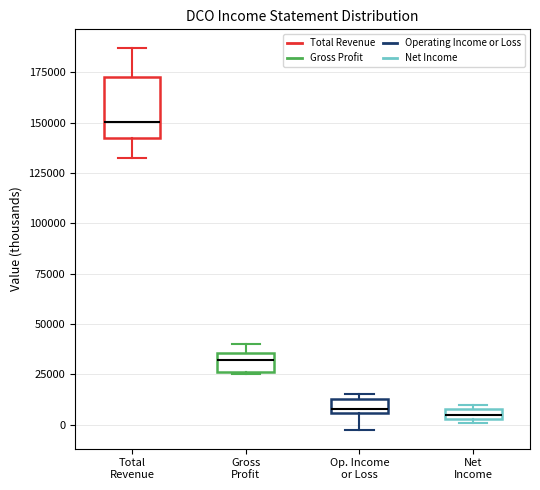

Where is the upper edge of the box for Net Income on the y-axis? The values are not printed on the chart, so give them approximately, as read against the axis.

10000